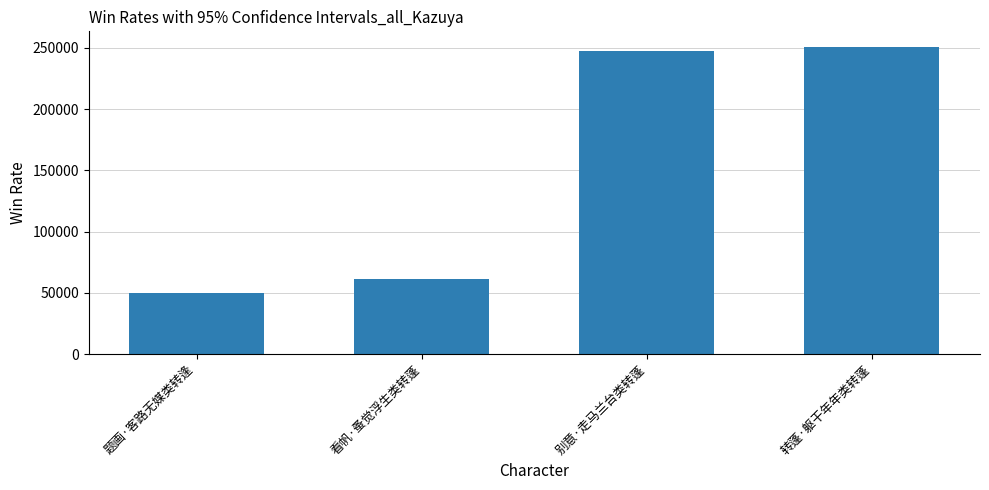

What is the difference between the maximum and minimum values?

201335